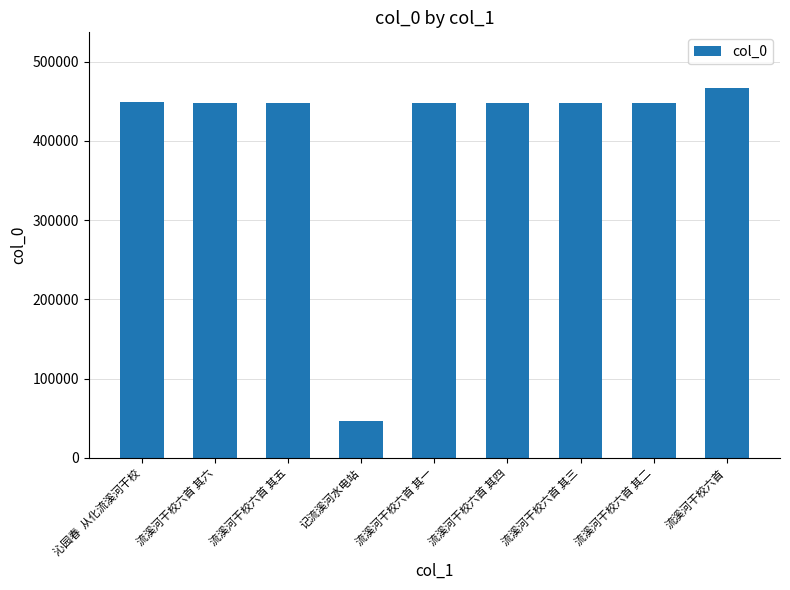

What is the approximate value at 流溪河干校六首, to the nearest 100?

467000